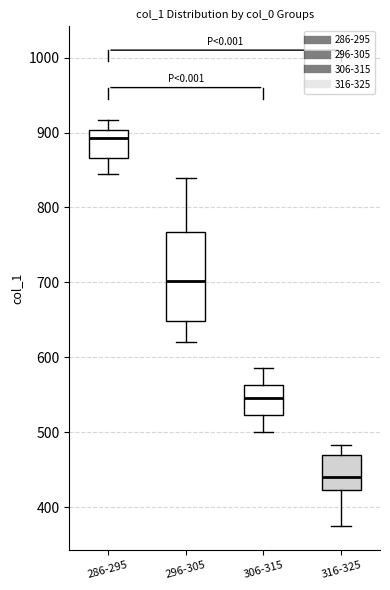

Reading left to right, transcribe this box plot: for each box, give where its median line is, the range the box spans, and where its two whiskers end, as read against the y-axis. The values are not printed on the chart, so give them approximately, as read against the axis.

286-295: median 890, box 870 to 900, whiskers 840 to 920
296-305: median 700, box 650 to 770, whiskers 620 to 840
306-315: median 540, box 520 to 560, whiskers 500 to 590
316-325: median 440, box 420 to 470, whiskers 370 to 480